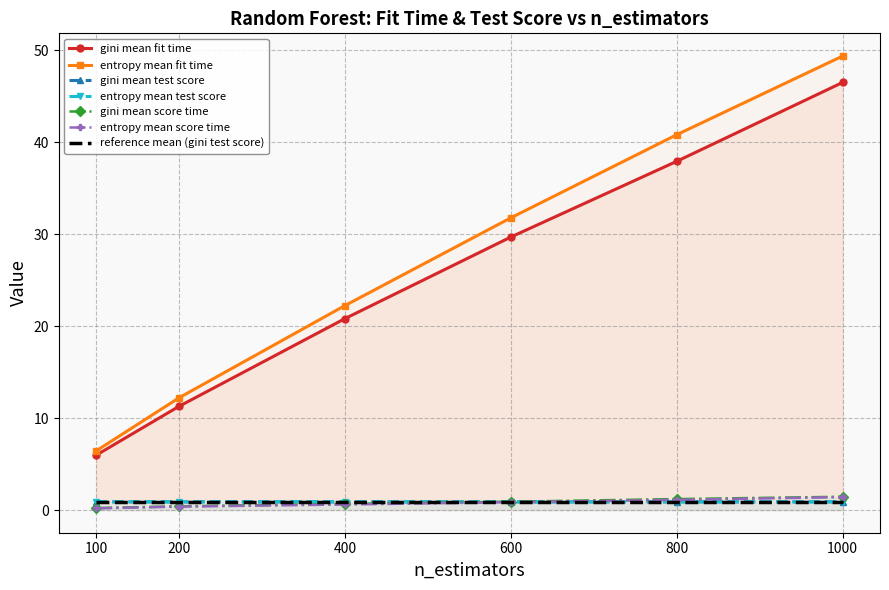

What is the value of the entropy_mean_test_score point at the 5th from the left?

0.9